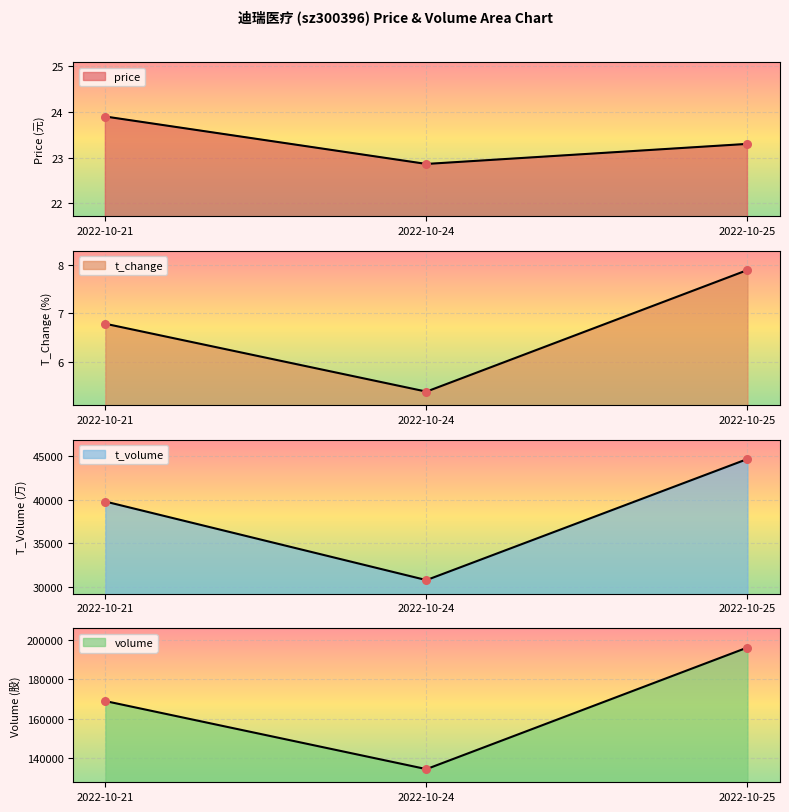

Which series contains the lowest Y value?

t_change